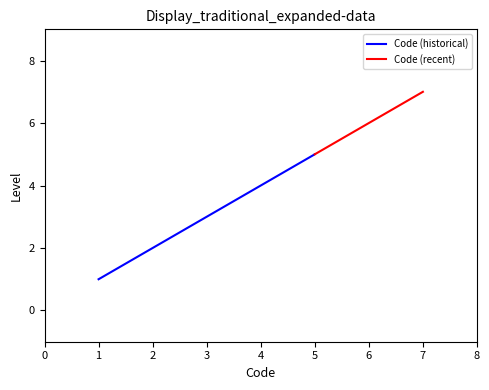

How many categories are shown in the chart?

7